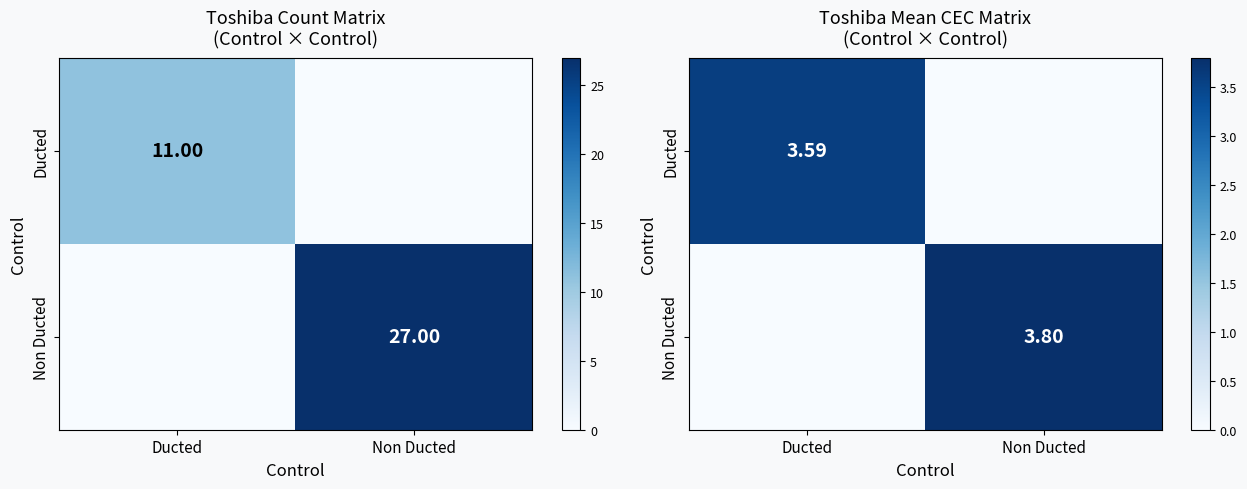

How many values in the Non Ducted series exceed 3?

1